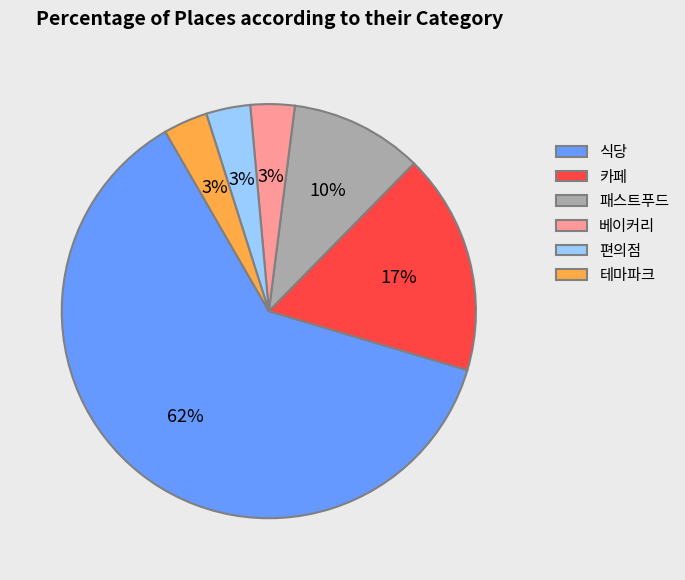

Combined, do 패스트푸드 and 카페 account for over 50%?

No